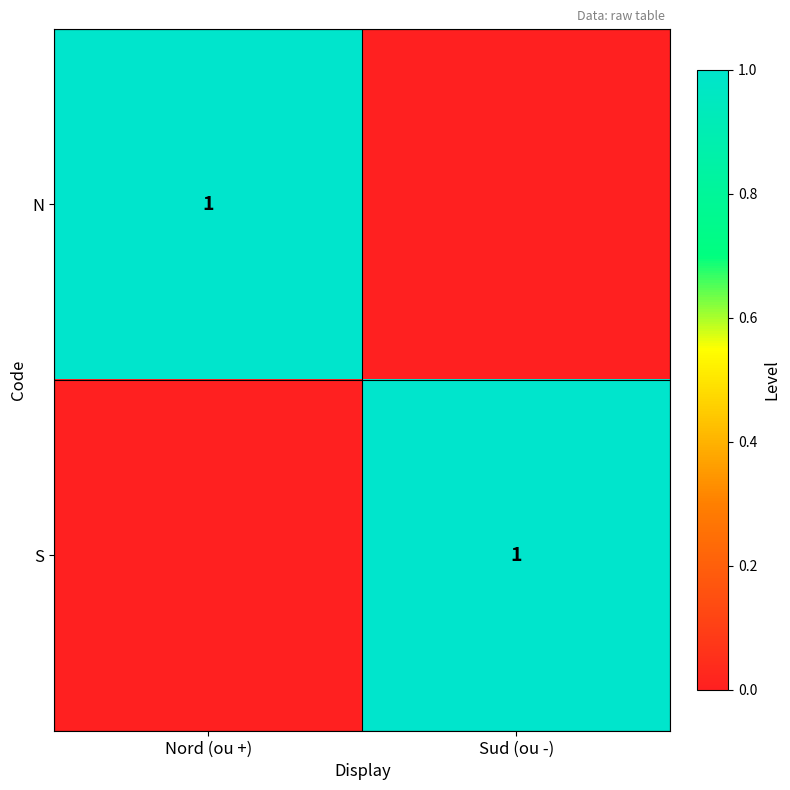

The S series shows 2 at Sud (ou -). True or false?

False